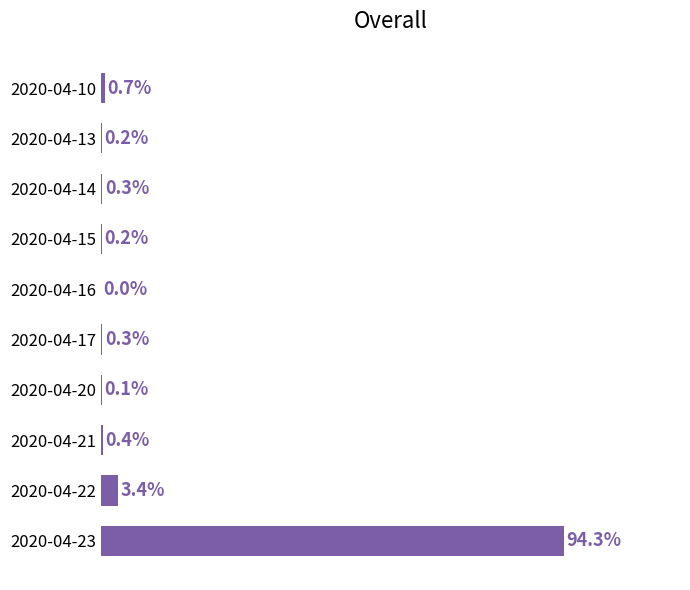

What is the difference between the maximum and minimum values?

41631600